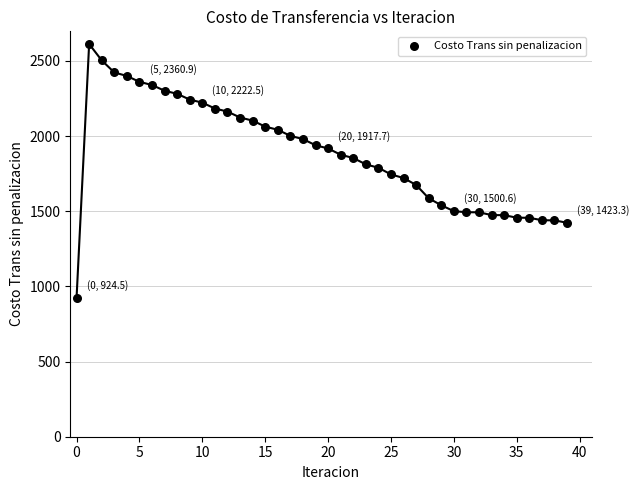

What is the range of Y values (max minus min)?

1688.1